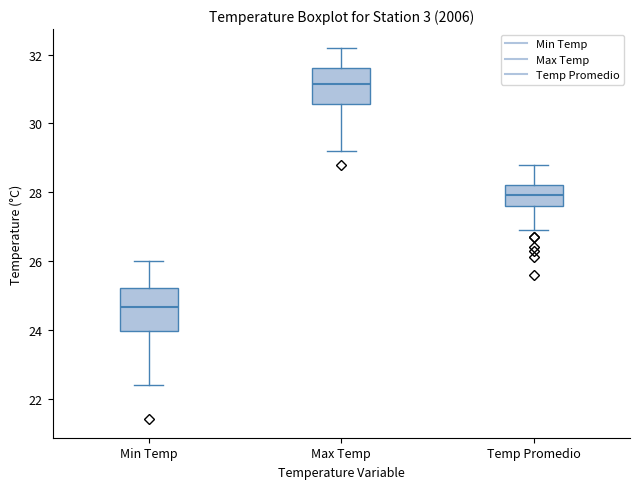

Where is the upper edge of the box for Min Temp on the y-axis? The values are not printed on the chart, so give them approximately, as read against the axis.

25.2